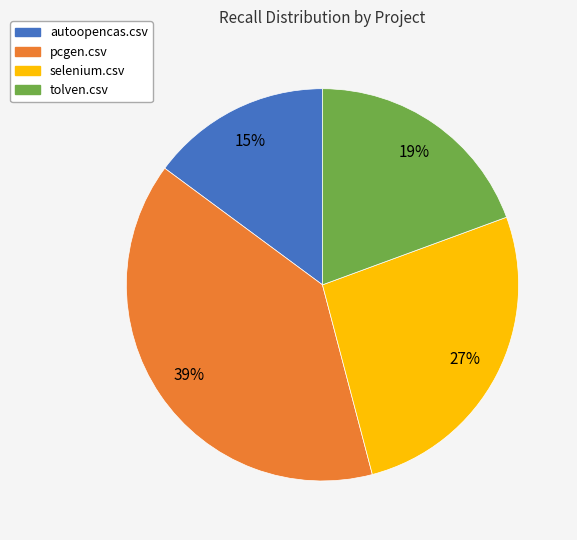

Do autoopencas.csv and selenium.csv together represent more than half of the pie?

No